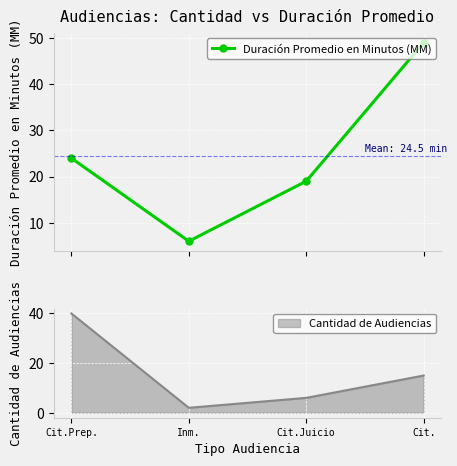

True or false: there are more than 2 points higher than both neighbors.

False